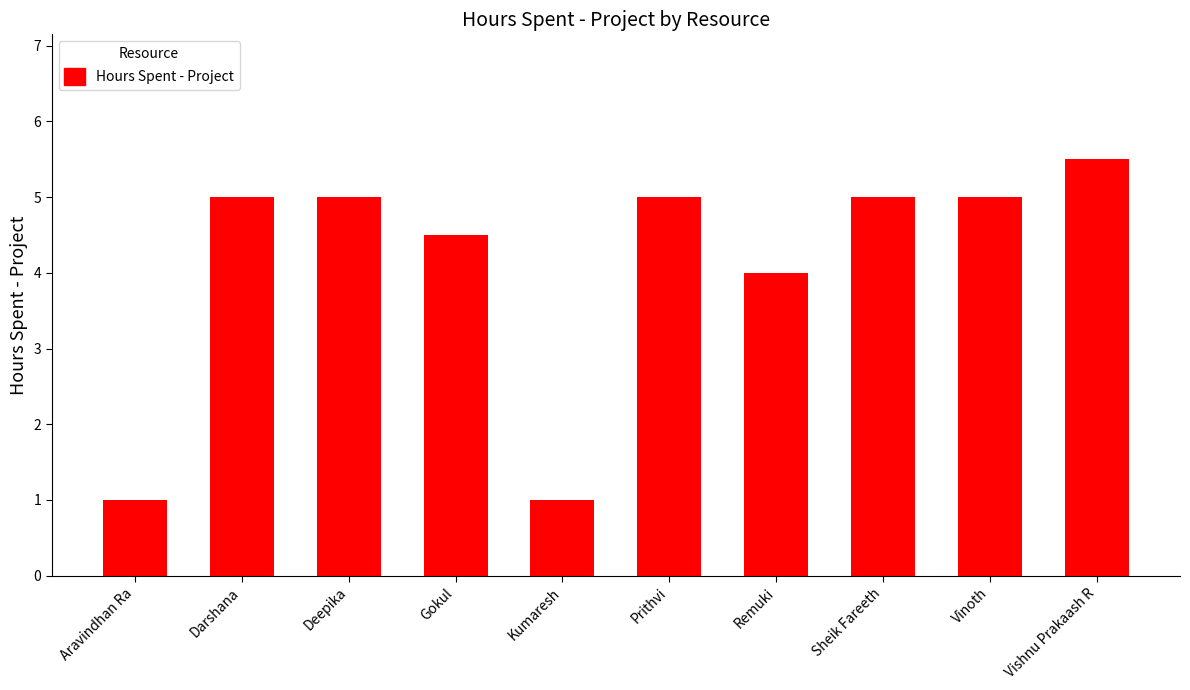

What is the minimum value shown in the chart?

1.0